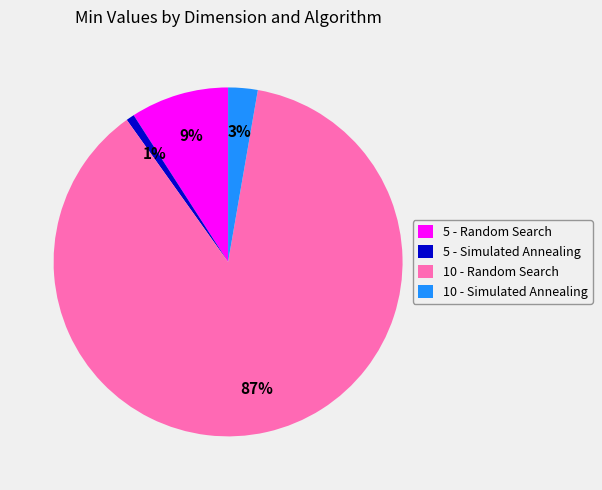

Is there any slice that represents more than half of the pie?

Yes